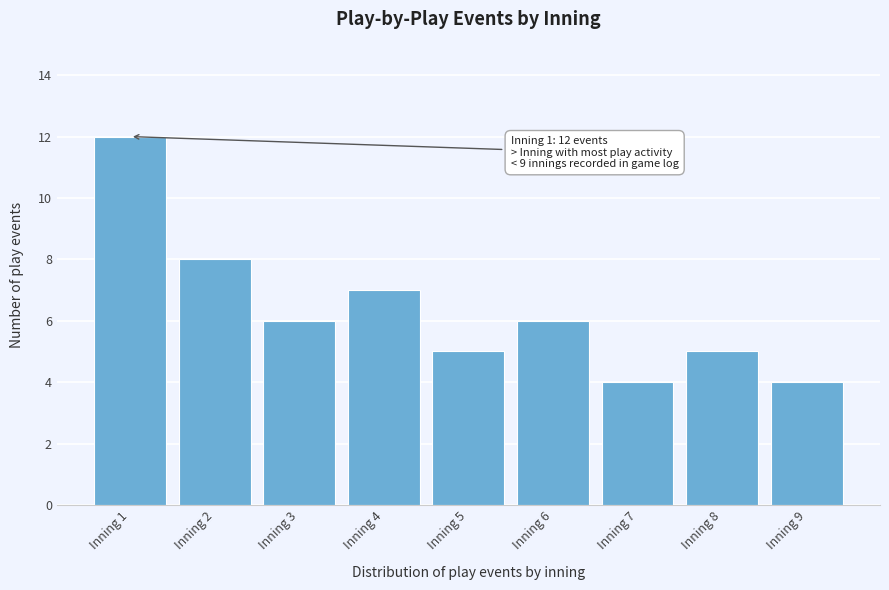

Reading right to left, extract all data points from this chart.

Inning 9=4	Inning 8=5	Inning 7=4	Inning 6=6	Inning 5=5	Inning 4=7	Inning 3=6	Inning 2=8	Inning 1=12